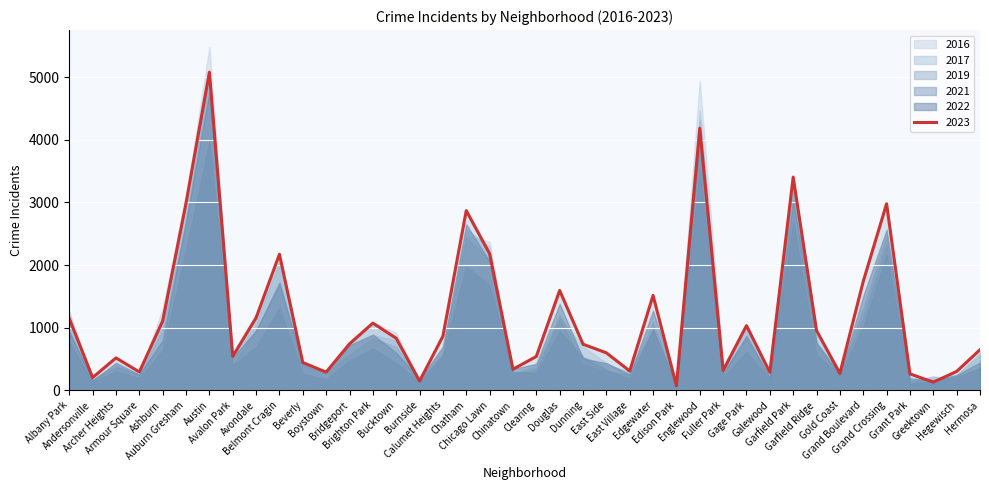

Between which two adjacent categories do 2019 and 2017 first intersect?

Beverly and Boystown